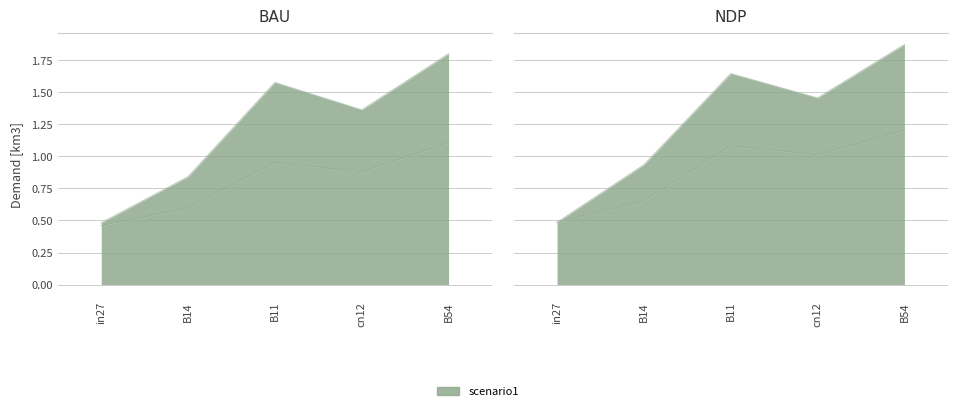

True or false: job565_scenario0_1155 has more than 0 interior local peaks.

True